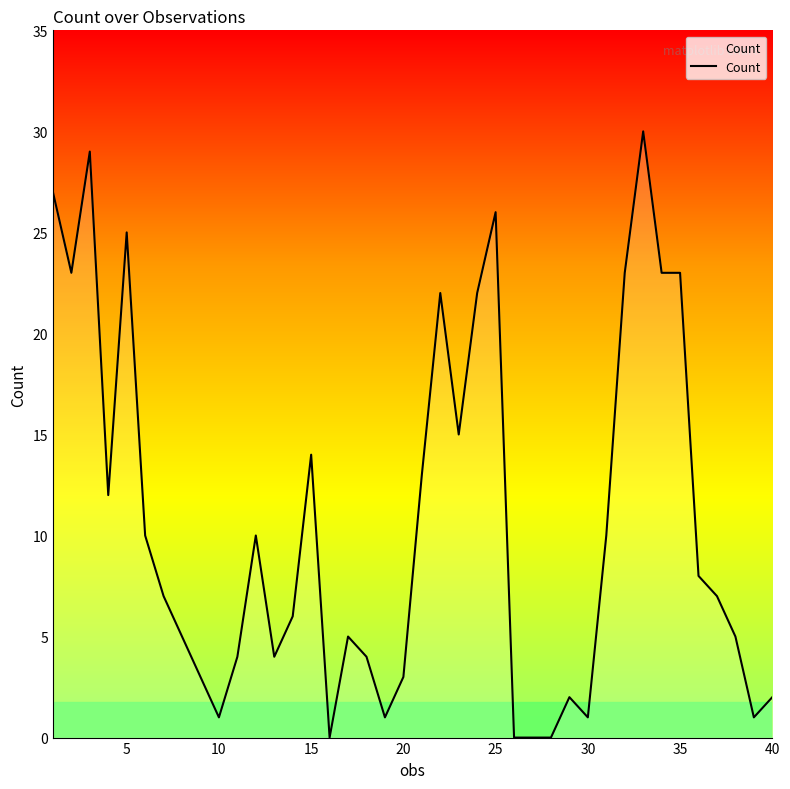

What is the maximum value shown in the chart?

30